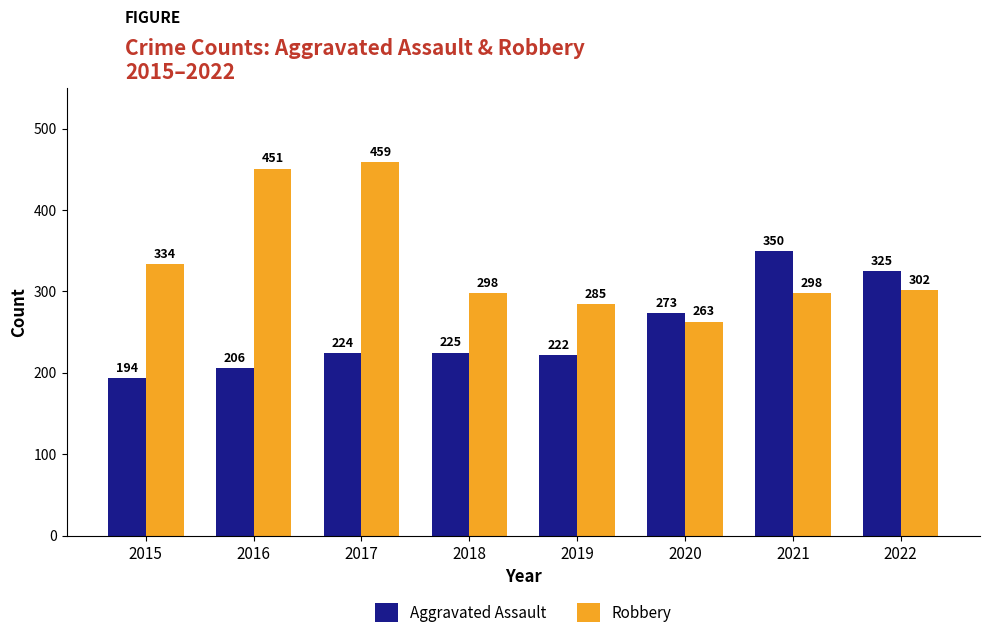

The Aggravated Assault series shows 107 at 2015. True or false?

False